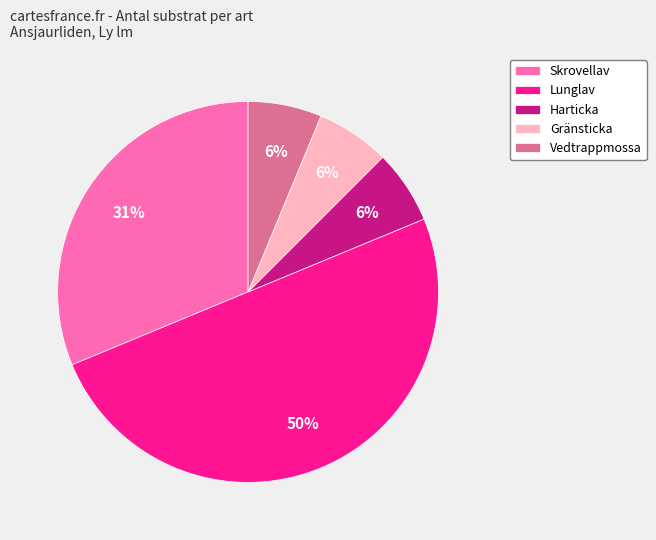

The Harticka slice represents 1% of the pie. True or false?

False